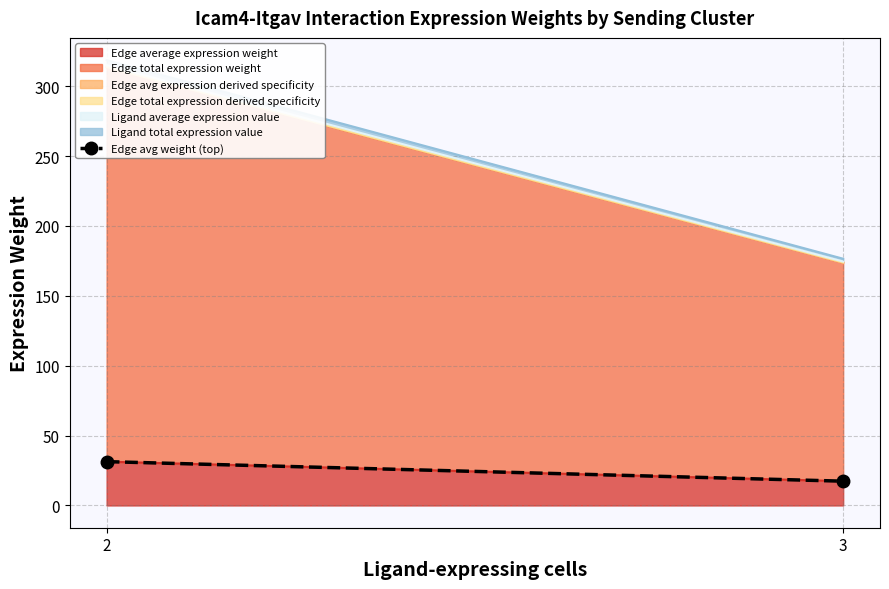

Approximately how many times larger is the value at 2 compared to 3?

1.8